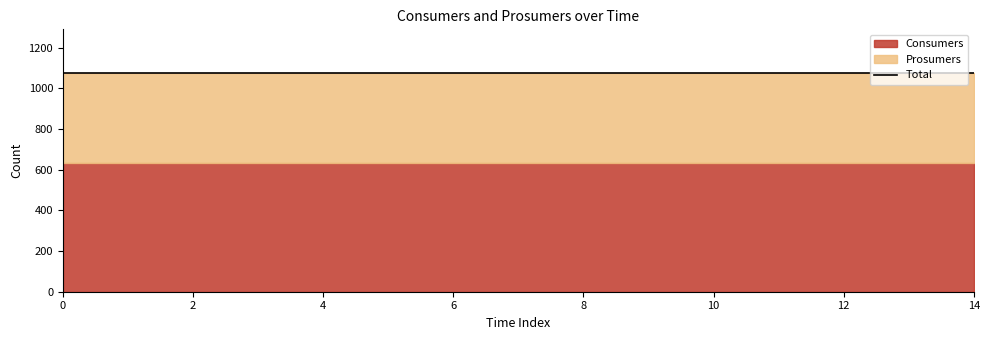

Does the chart display data point markers on the line(s)?

No